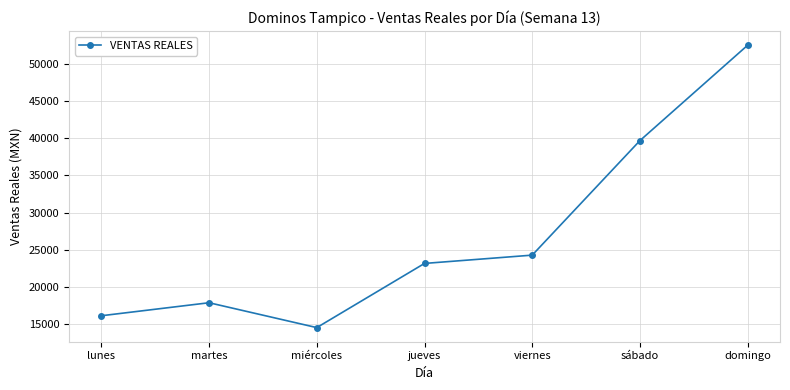

Does the chart display data point markers on the line(s)?

Yes